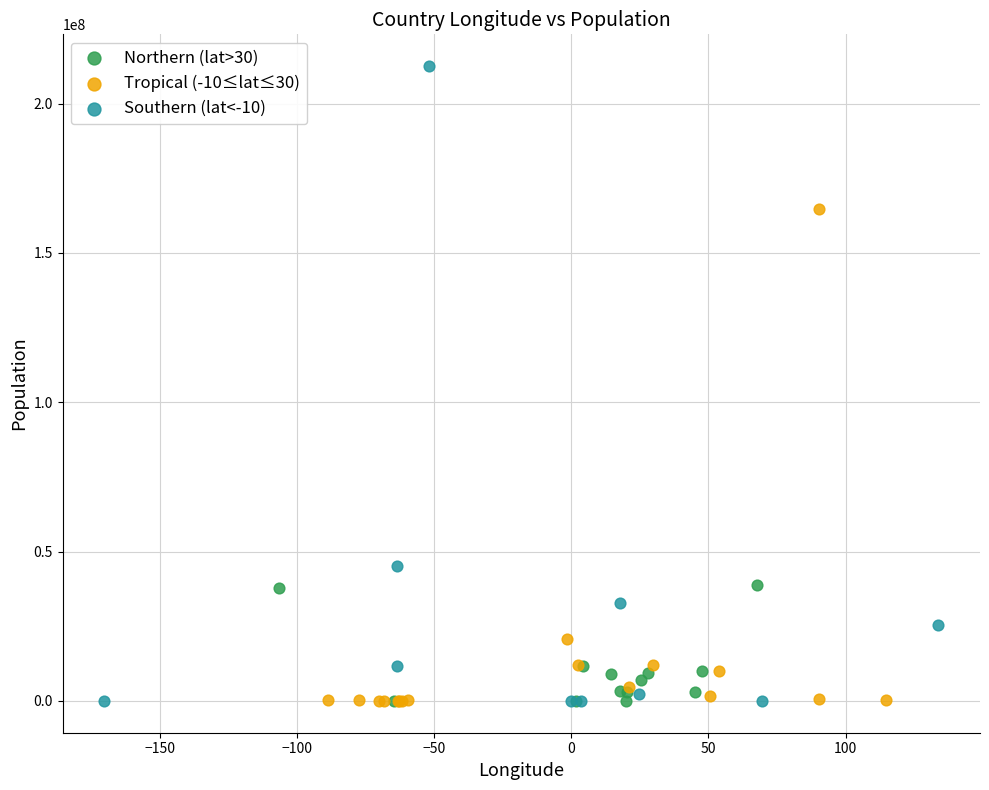

Which series reaches the maximum Y coordinate?

Southern (lat<-10)